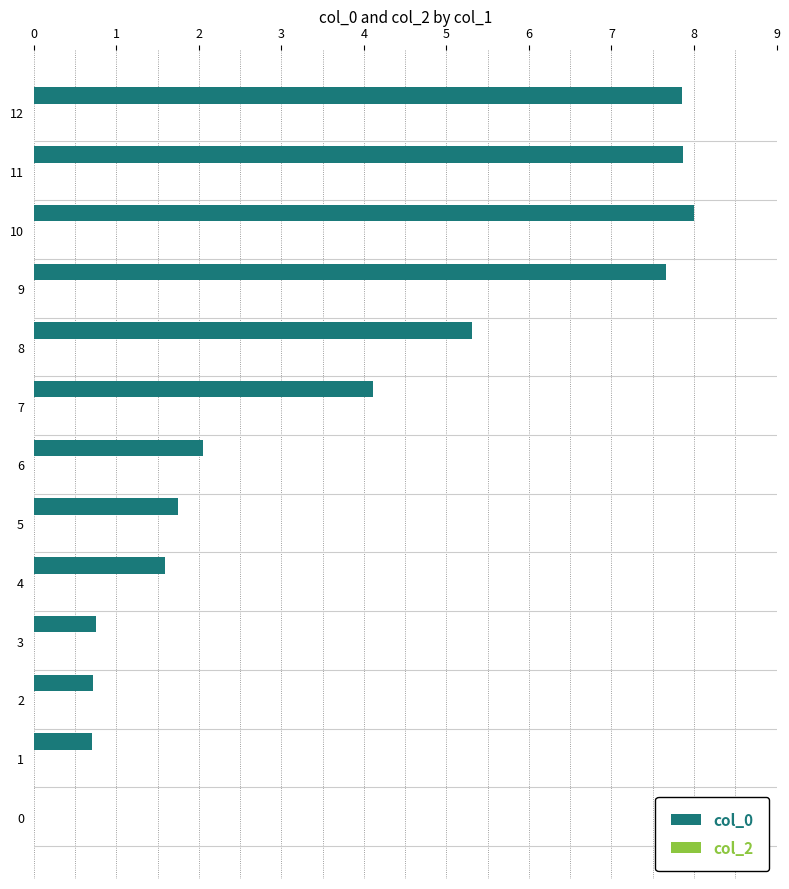

What is the sum of all values?

48.4